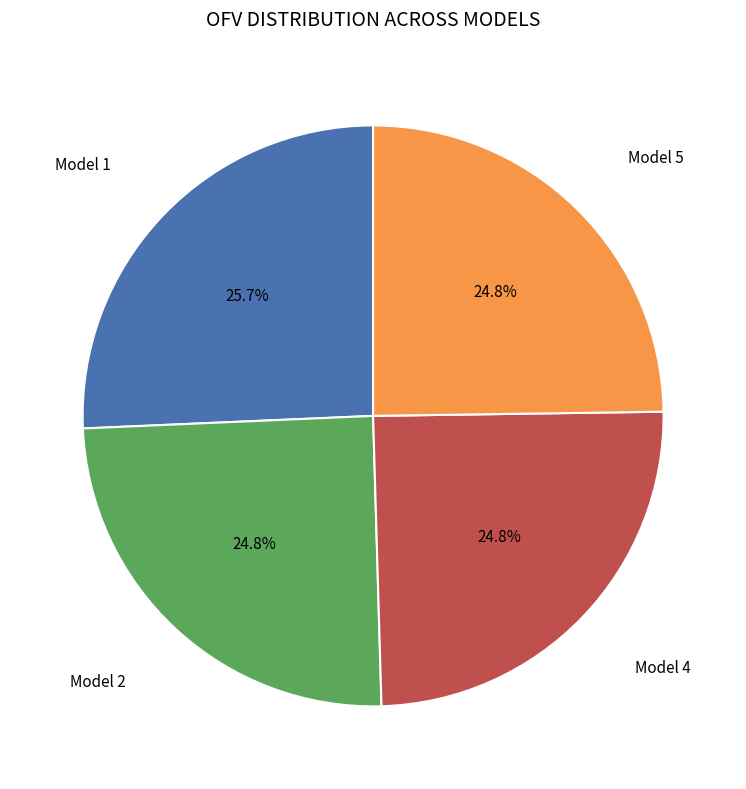

What percentage is the Model 2 slice, to the nearest percent?

25%